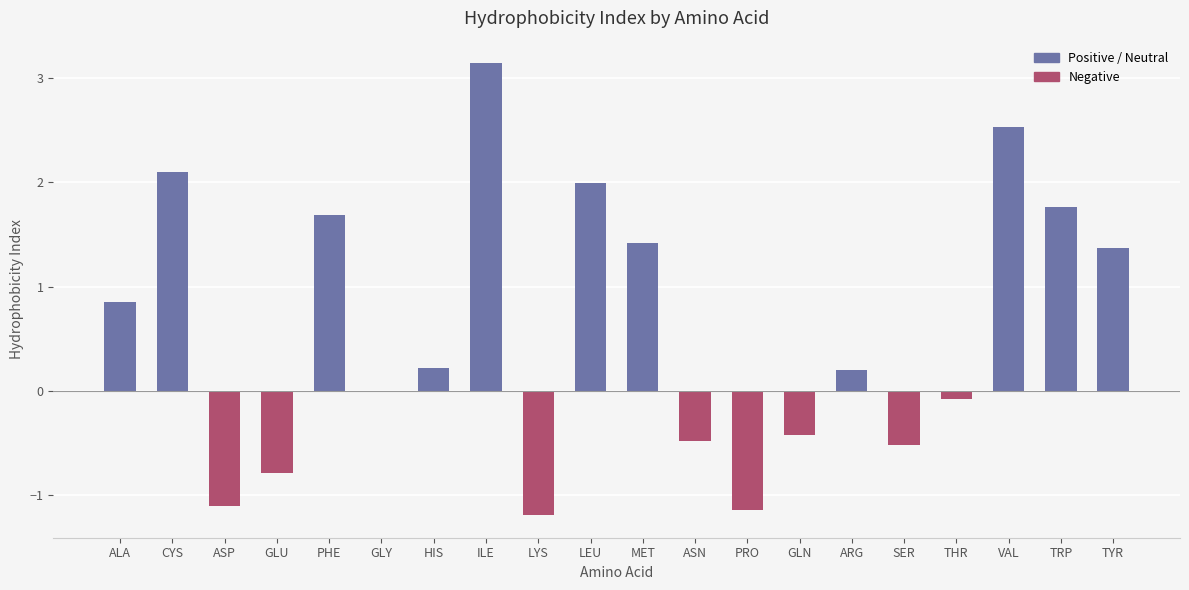

Which label corresponds to the largest value in the chart?

ILE